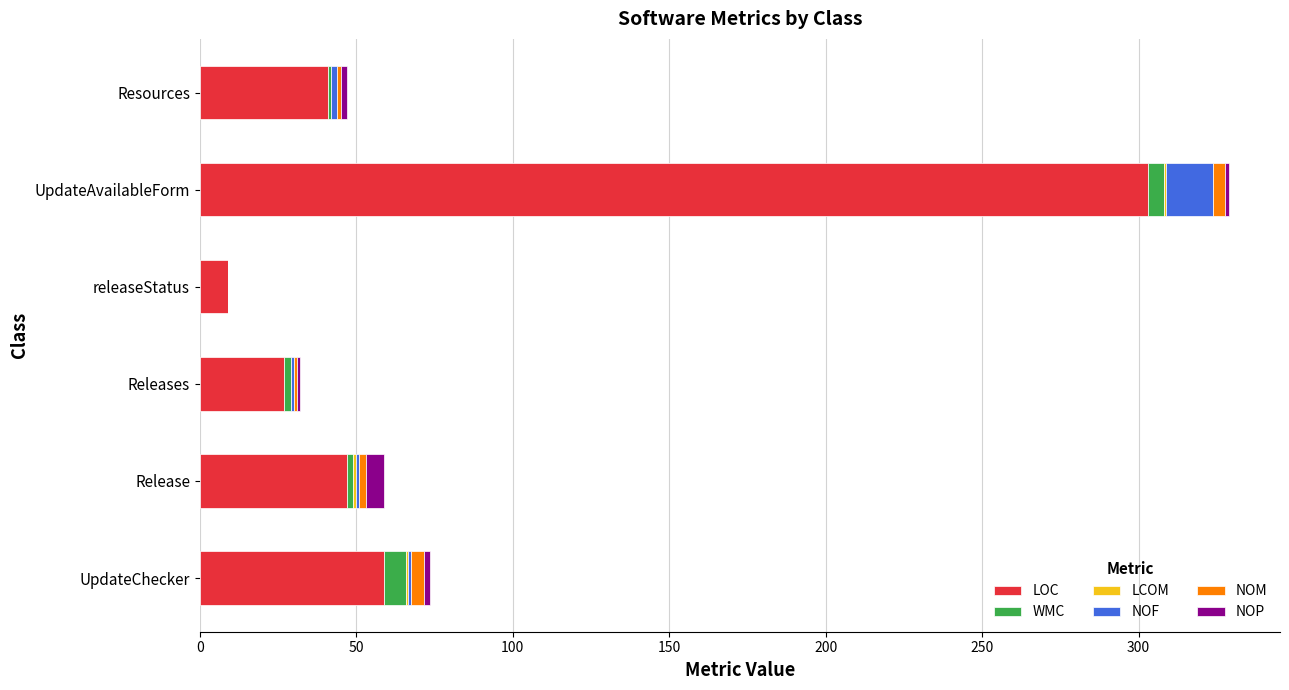

At which category is the sum across all series the highest?

UpdateAvailableForm